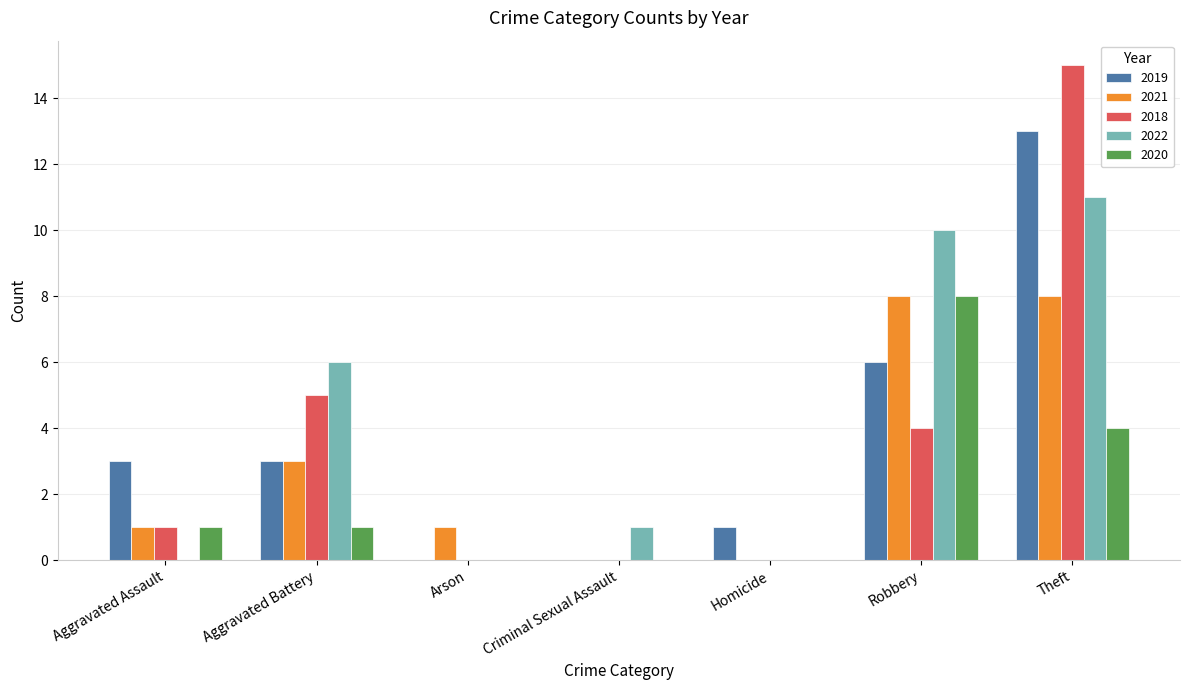

Which series changed the most between Arson and Theft?

2018